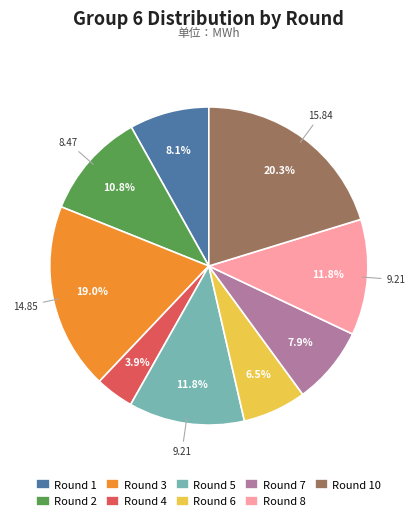

Which category has the biggest portion of the pie?

Round 10